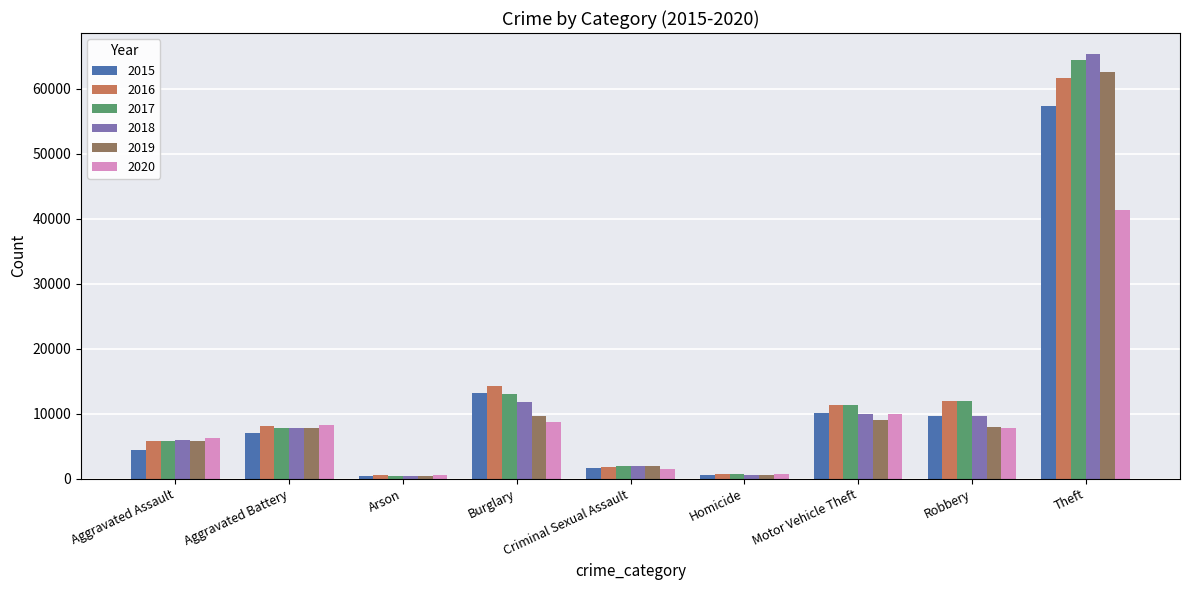

What is the label of the 9th bar from the right?

Aggravated Assault